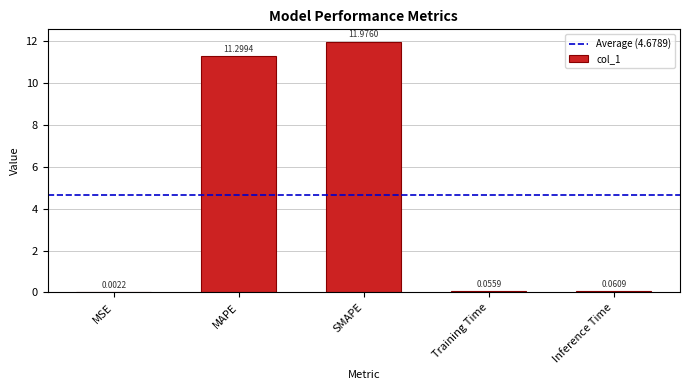

What is the sum of the values at SMAPE and Training Time?

12.0